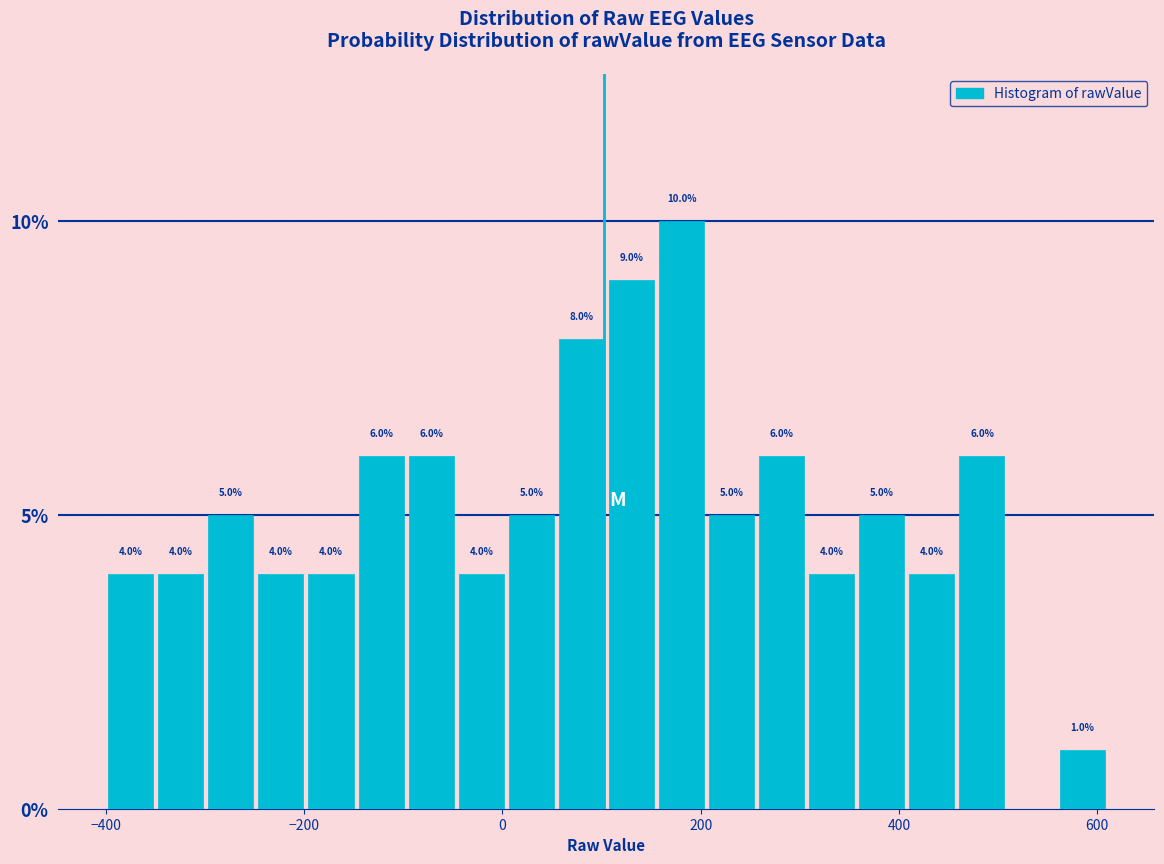

Read against the x-axis, roughly where is the centre of the tallest bar?

180